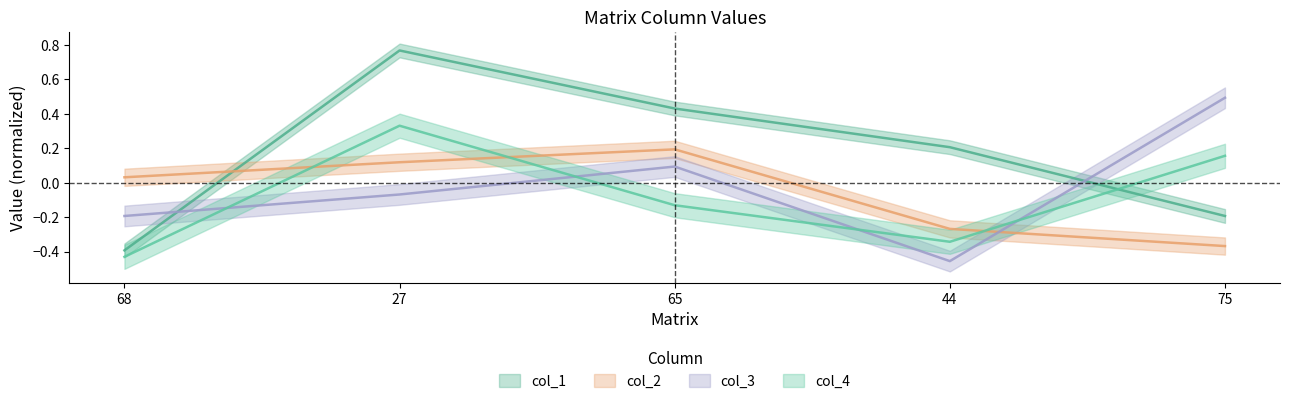

What is the difference between the col_1 values at 75 and 44?

0.4